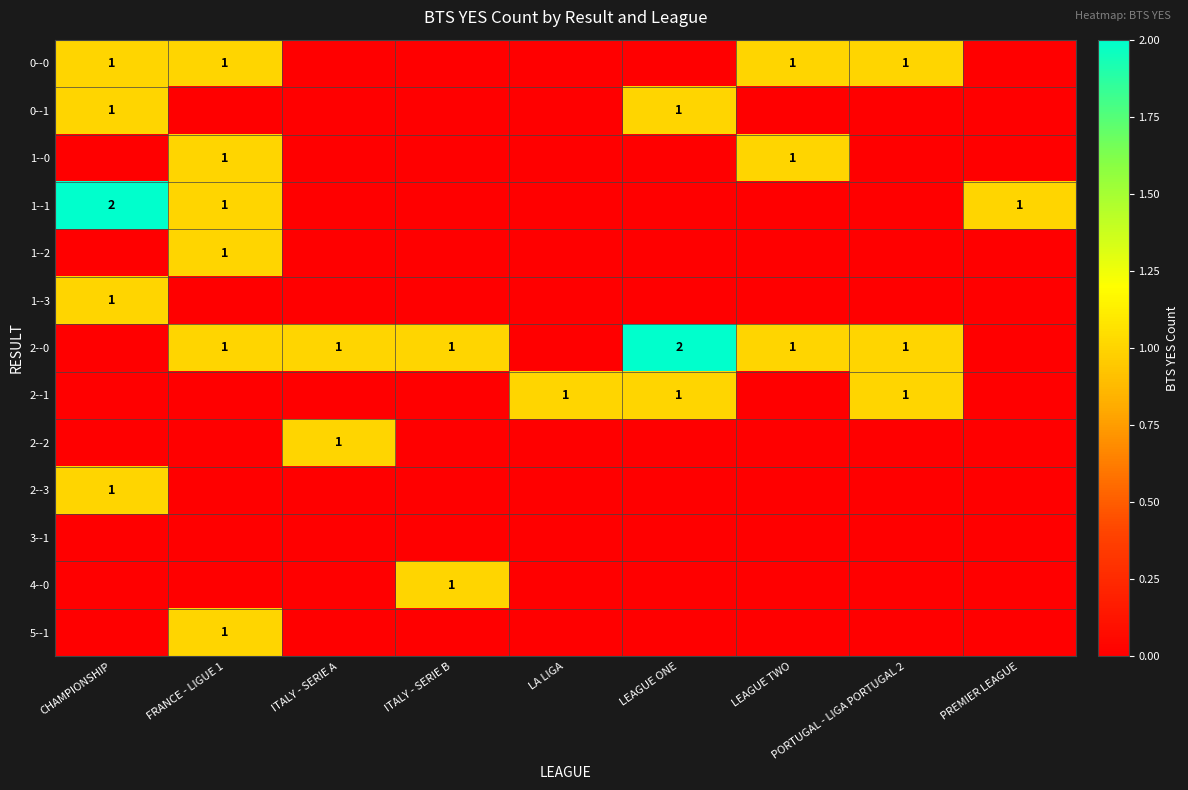

True or false: 1--3 has a value of 1 at CHAMPIONSHIP.

True